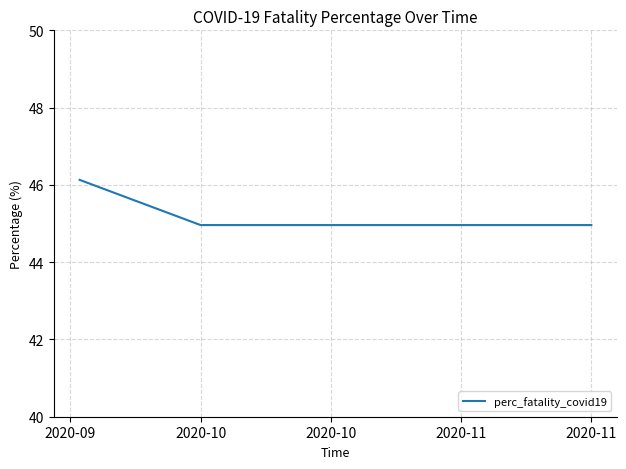

What is the smallest value displayed?

45.0